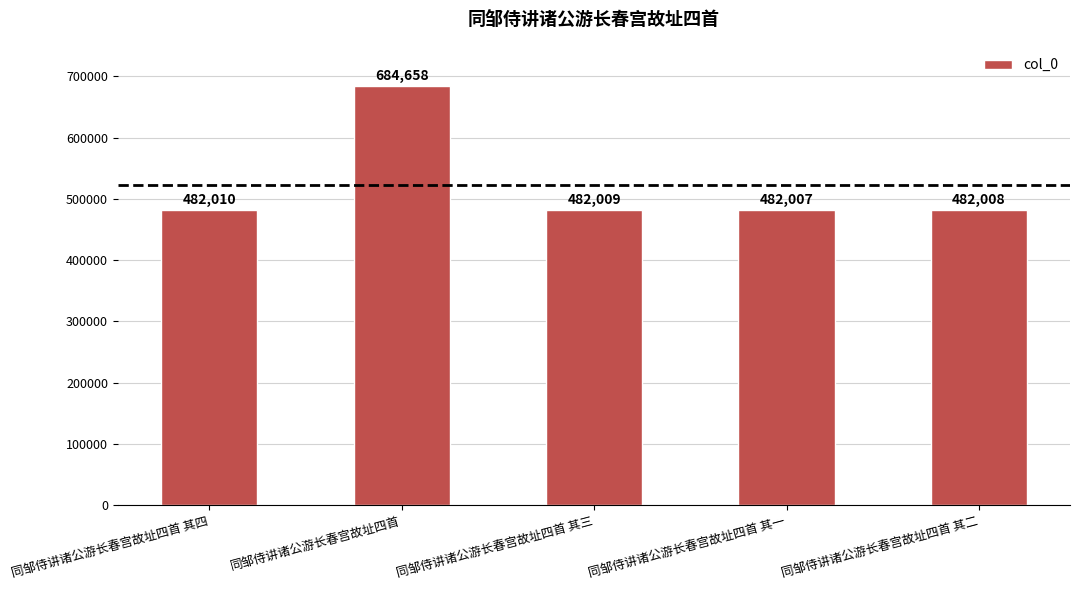

How many values are below 482009?

2